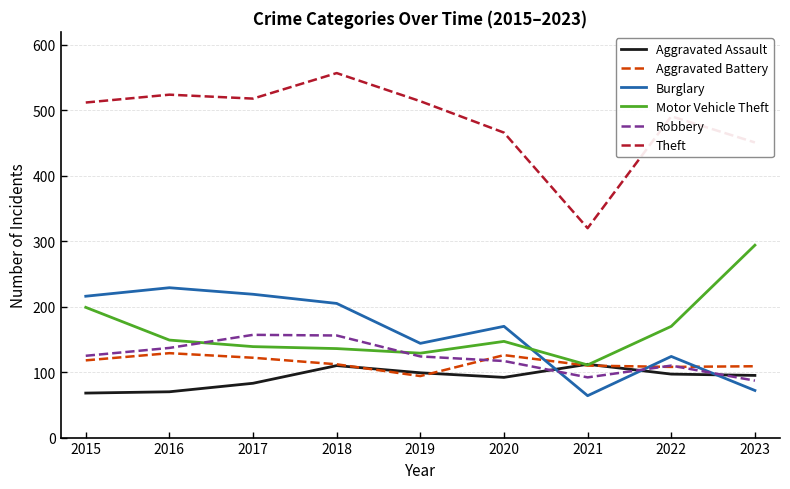

Which category has the highest value in the Motor Vehicle Theft series?

2023